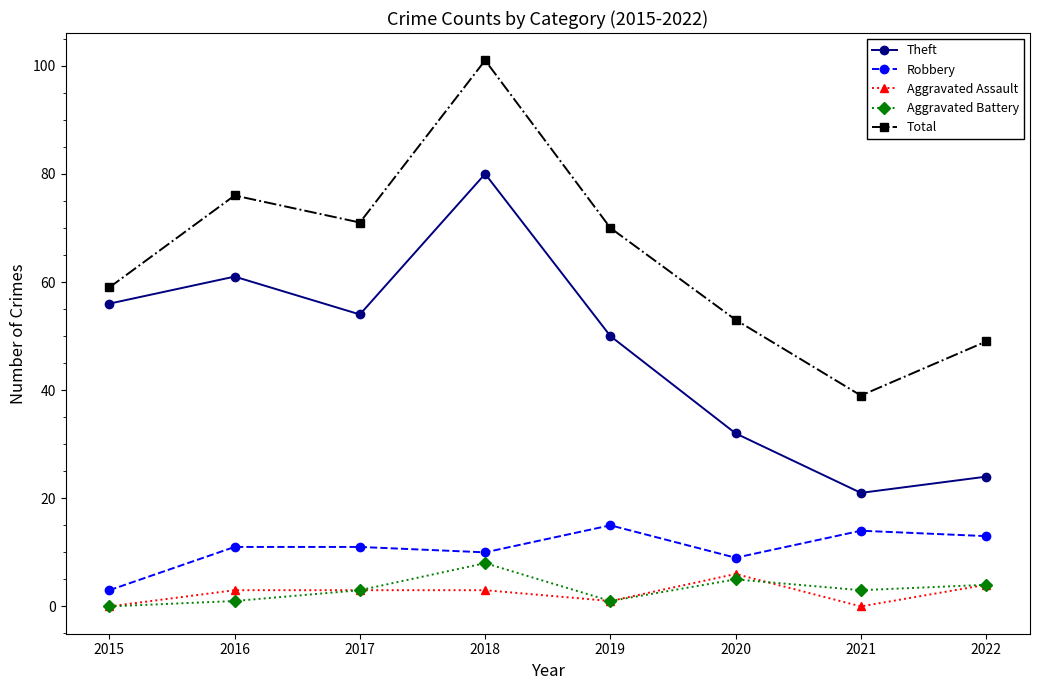

Which series has the largest range (max minus min)?

Total